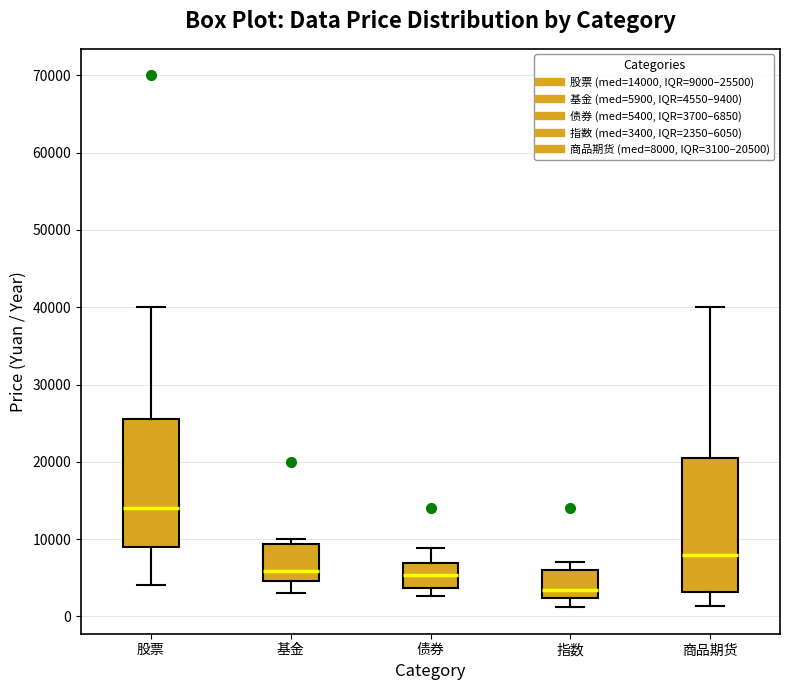

Where does the median line of the box for 债券 sit on the y-axis? The values are not printed on the chart, so give them approximately, as read against the axis.

5000